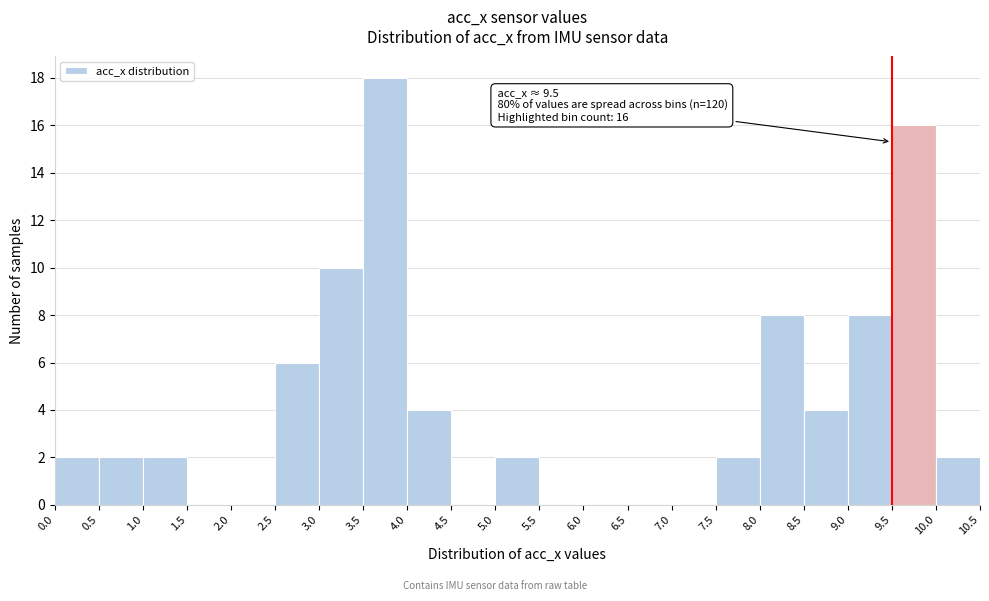

Over which range of the x-axis is the bar tallest?

3.5 to 4.0